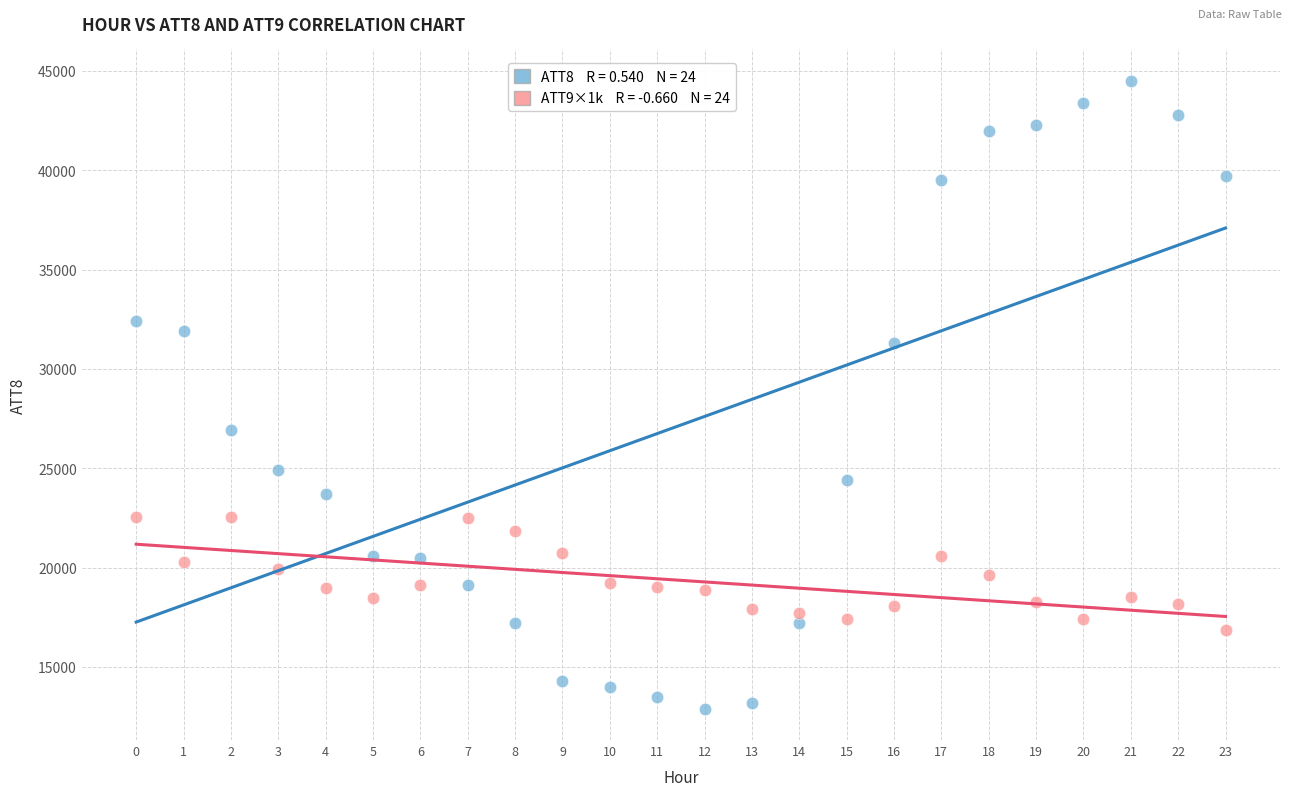

Across all series, what Y value is closest to 28700?

26900.0